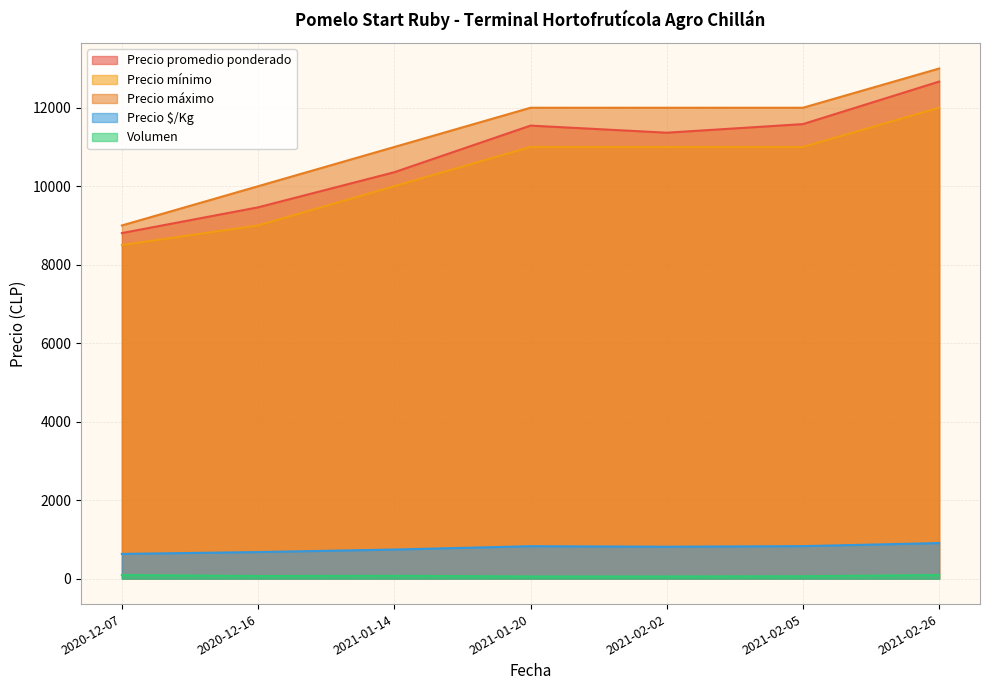

Which category has the lowest value in the Precio mínimo series?

2020-12-07